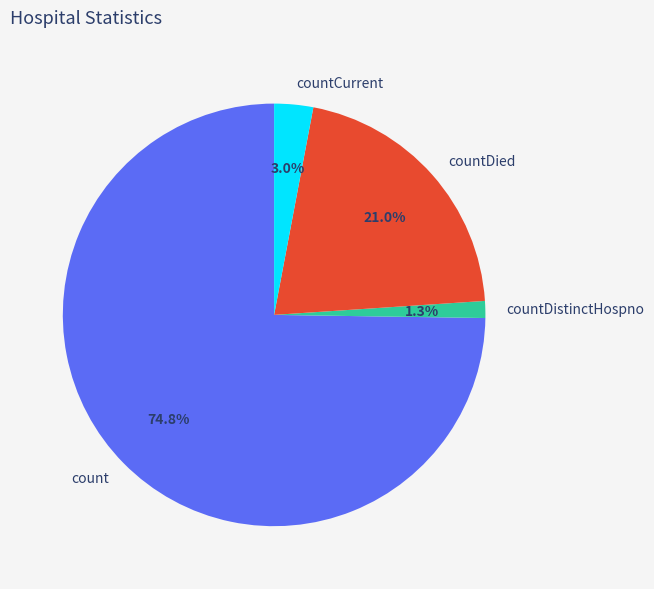

Between countDistinctHospno and countCurrent, which is larger?

countCurrent